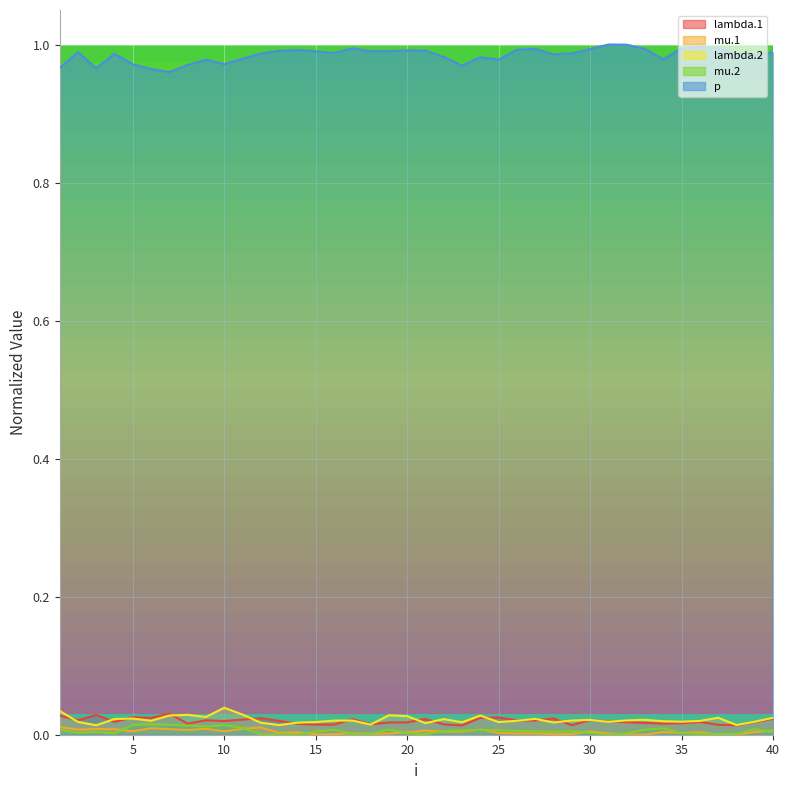

List the labels in order of mu.1 value, largest first.

1, 12, 6, 9, 11, 3, 7, 4, 24, 2, 8, 21, 40, 10, 5, 30, 22, 23, 34, 39, 36, 14, 20, 13, 25, 35, 17, 27, 31, 19, 26, 18, 29, 16, 28, 15, 32, 38, 37, 33